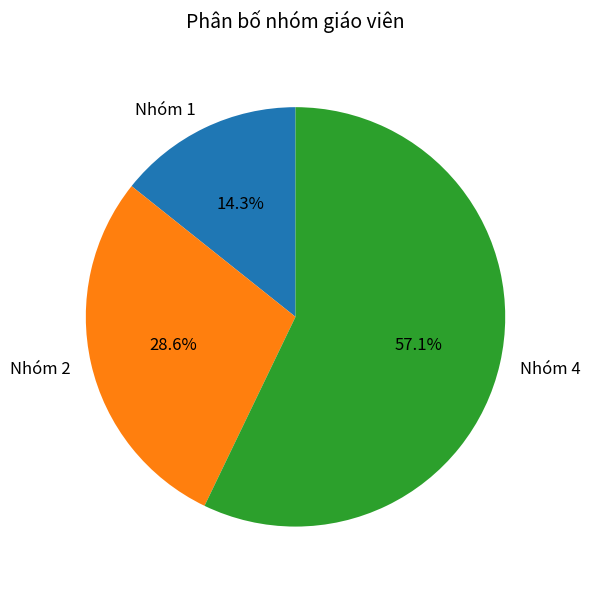

To the nearest percent, what is the average slice percentage?

33%